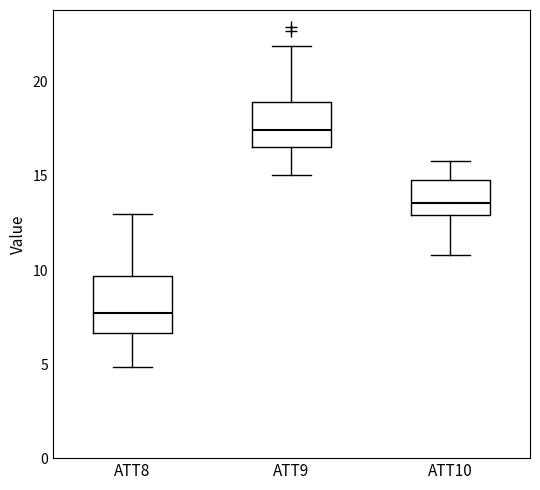

Reading left to right, transcribe this box plot: for each box, give where its median line is, the range the box spans, and where its two whiskers end, as read against the y-axis. The values are not printed on the chart, so give them approximately, as read against the axis.

ATT8: median 7.5, box 6.5 to 9.5, whiskers 5.0 to 13.0
ATT9: median 17.5, box 16.5 to 19.0, whiskers 15.0 to 22.0
ATT10: median 13.5, box 13.0 to 15.0, whiskers 11.0 to 16.0